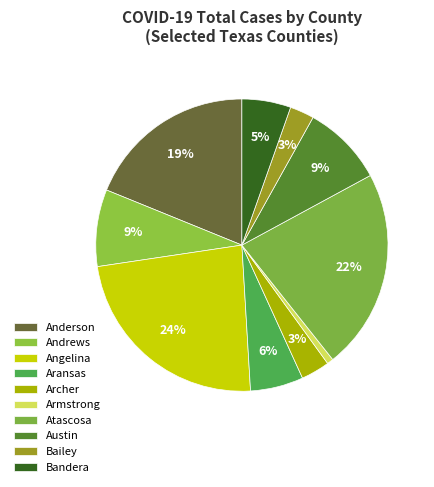

Which has a higher value, Bailey or Aransas?

Aransas